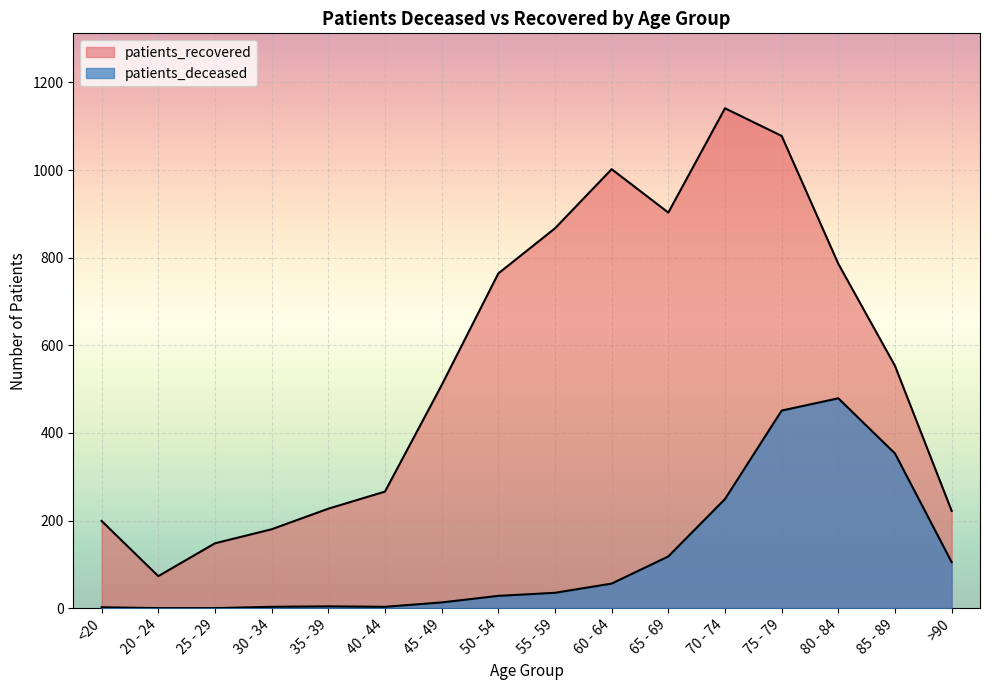

What position from the left is 70 - 74?

12